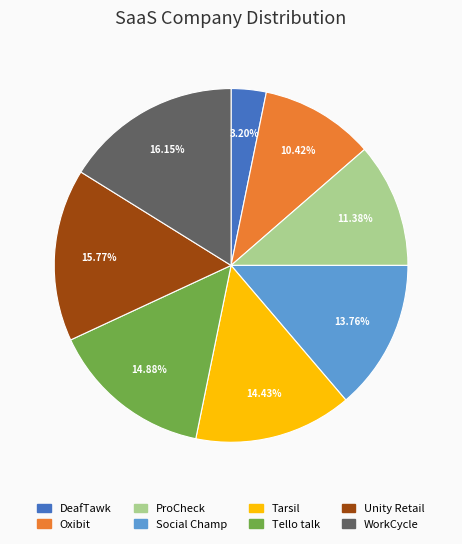

Does any single category account for the majority?

No